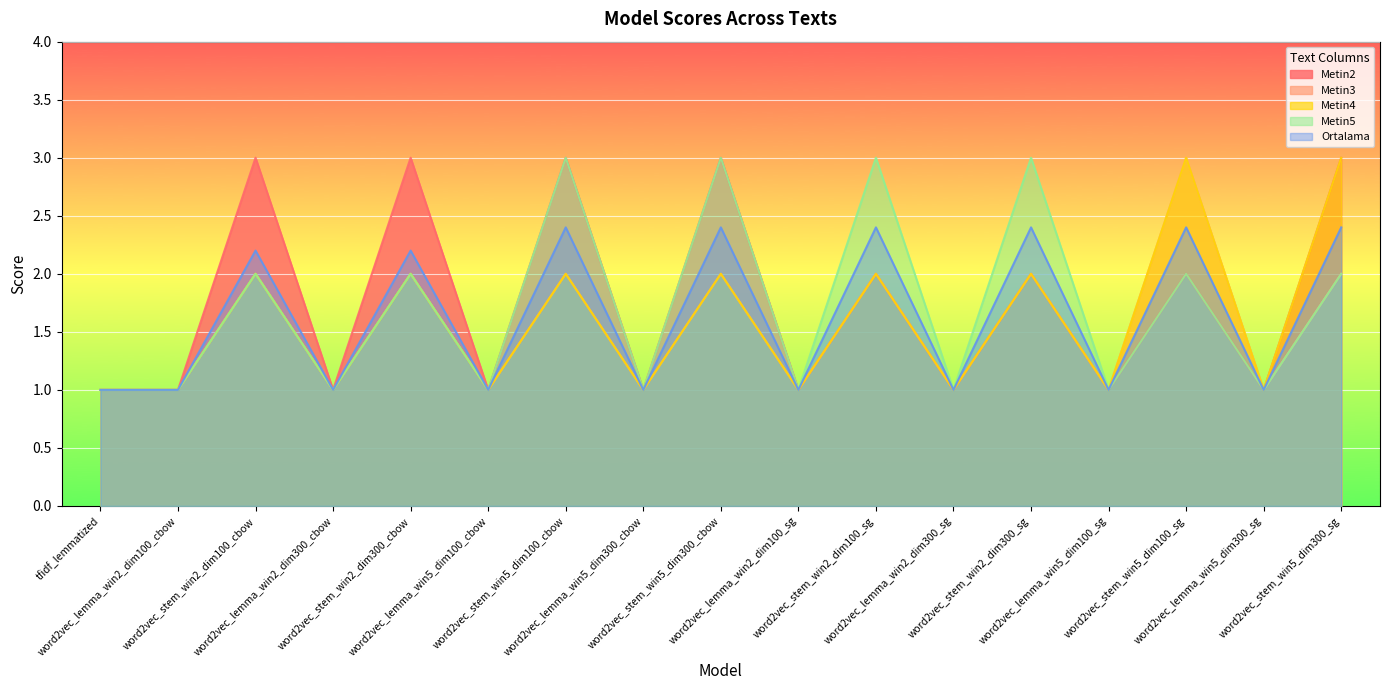

The Metin5 series shows 3.0 at word2vec_stem_win2_dim300_sg. True or false?

True